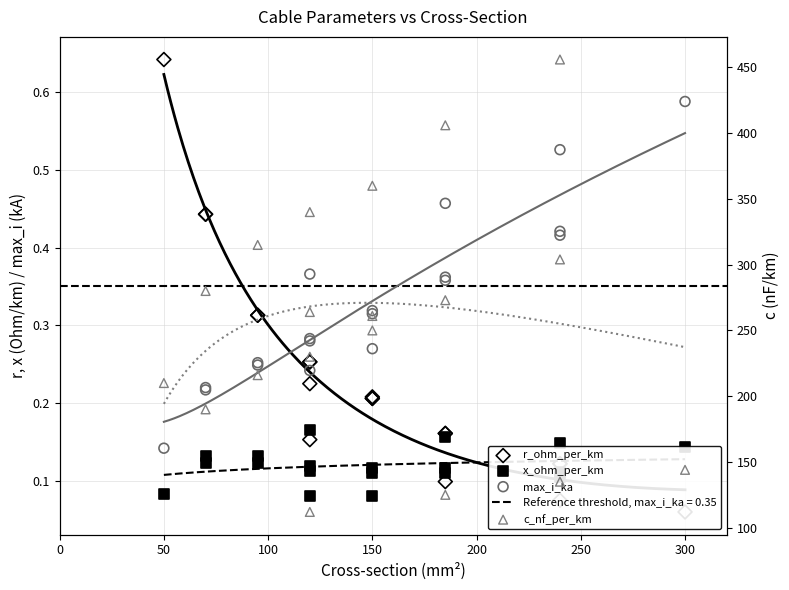

Which series has the largest Y range (max minus min)?

c_nf_per_km